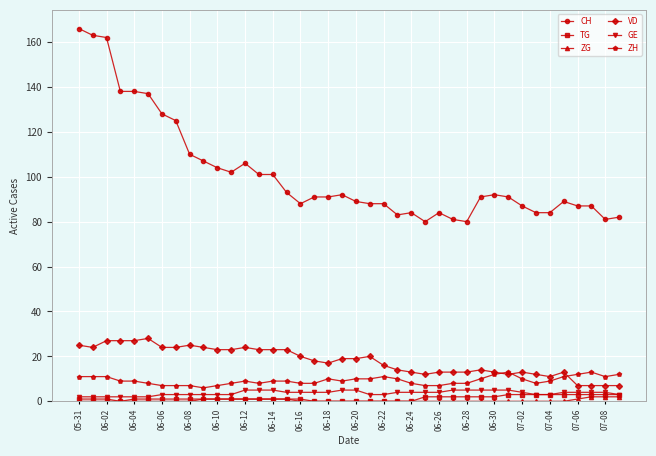

True or false: VD and CH cross at least once.

False